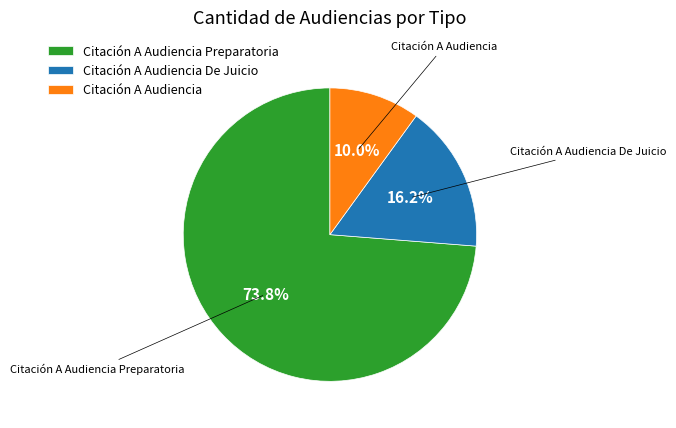

Between Citación A Audiencia De Juicio and Citación A Audiencia, which is larger?

Citación A Audiencia De Juicio